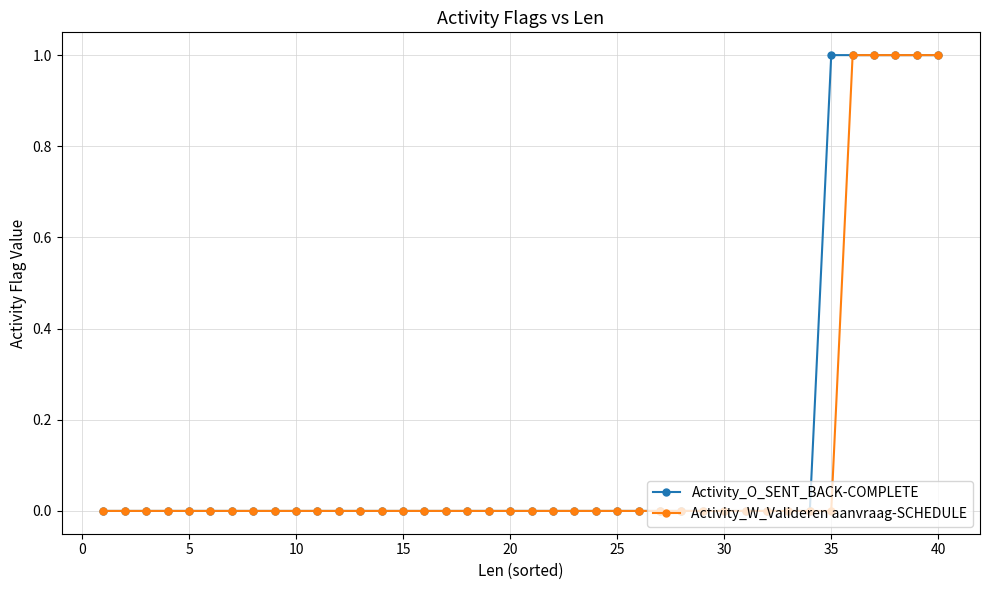

How many data points does each series have?

40